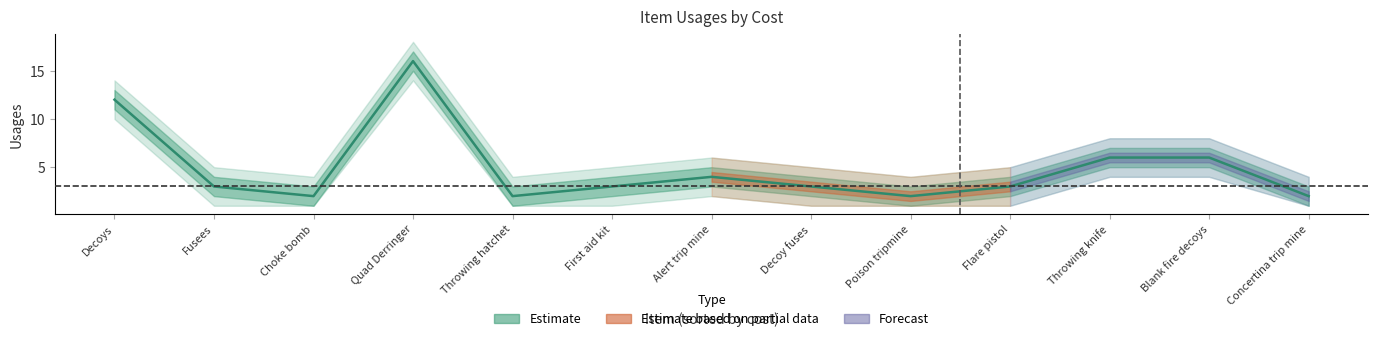

True or false: usages_lower has more than 1 points higher than both neighbors.

True